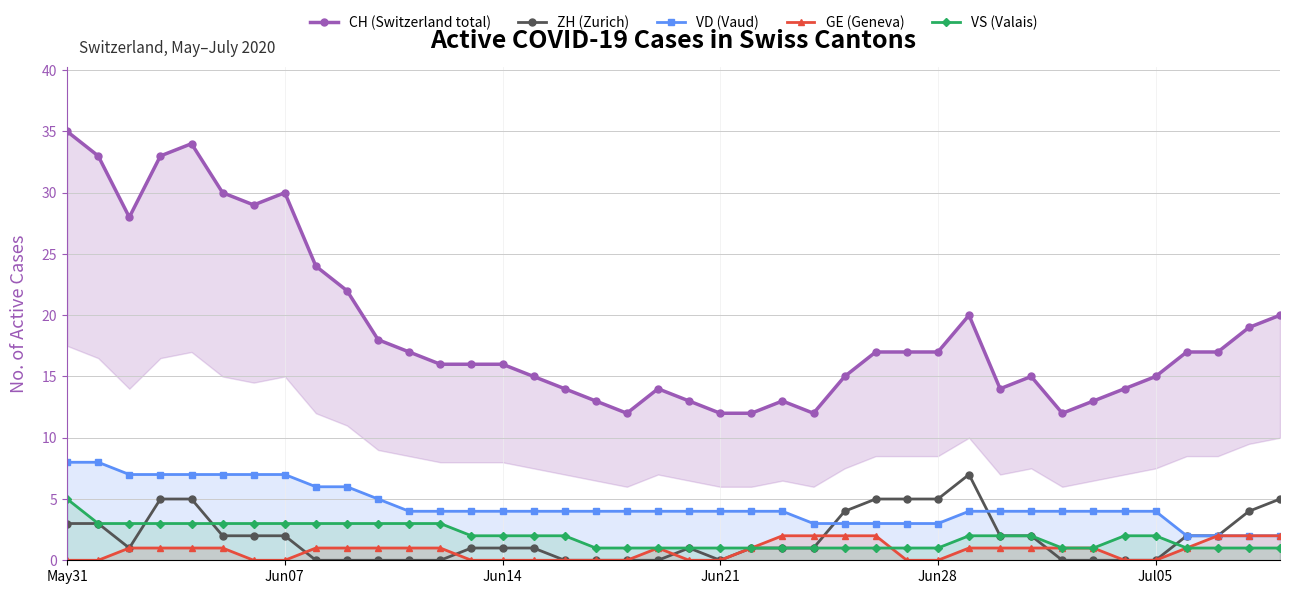

How many values in the VS (Valais) series exceed 2?

13